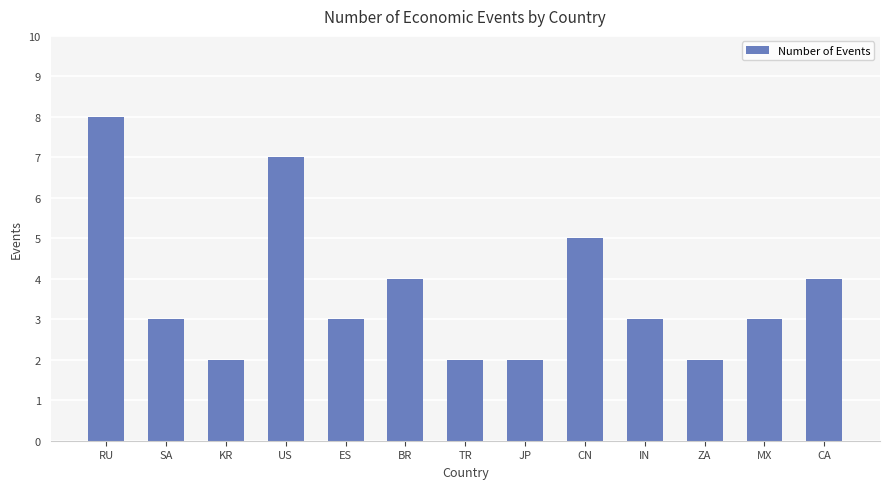

Which has a higher value, ZA or CN?

CN